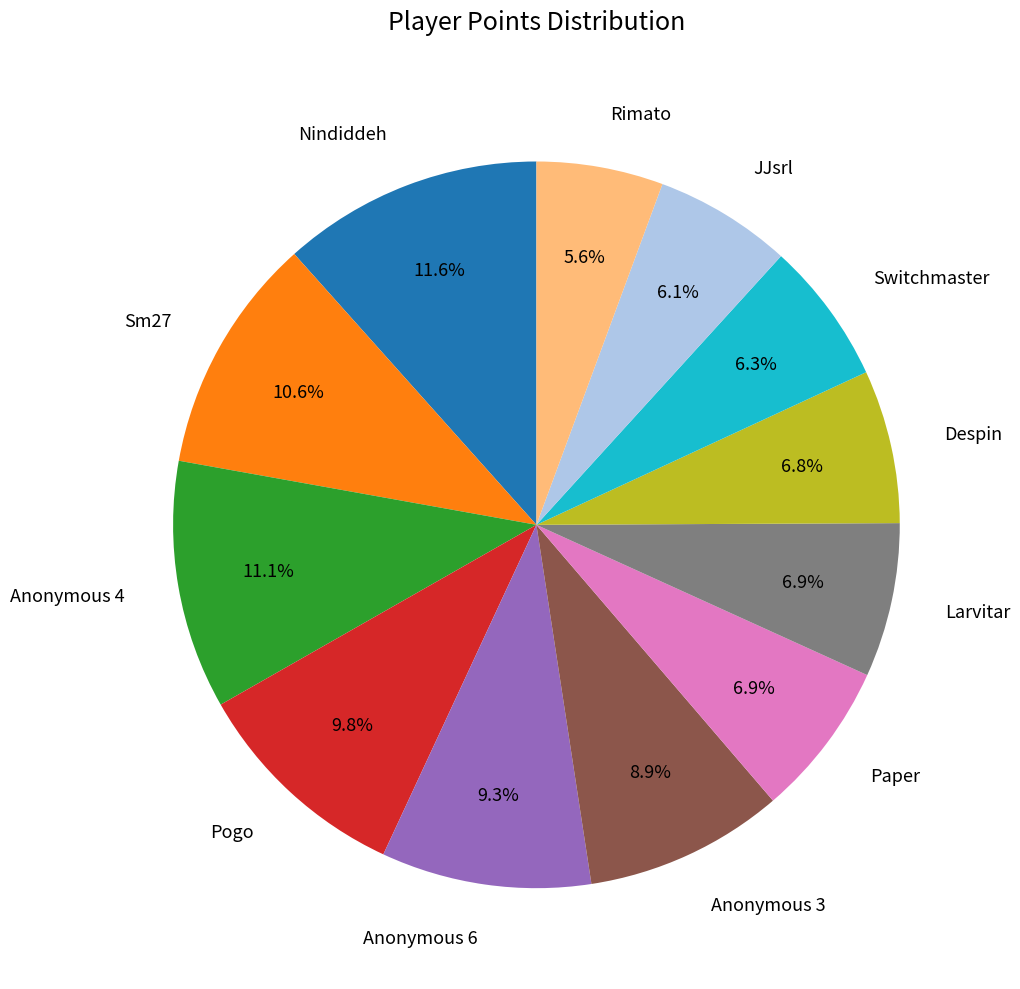

Does any single category account for the majority?

No